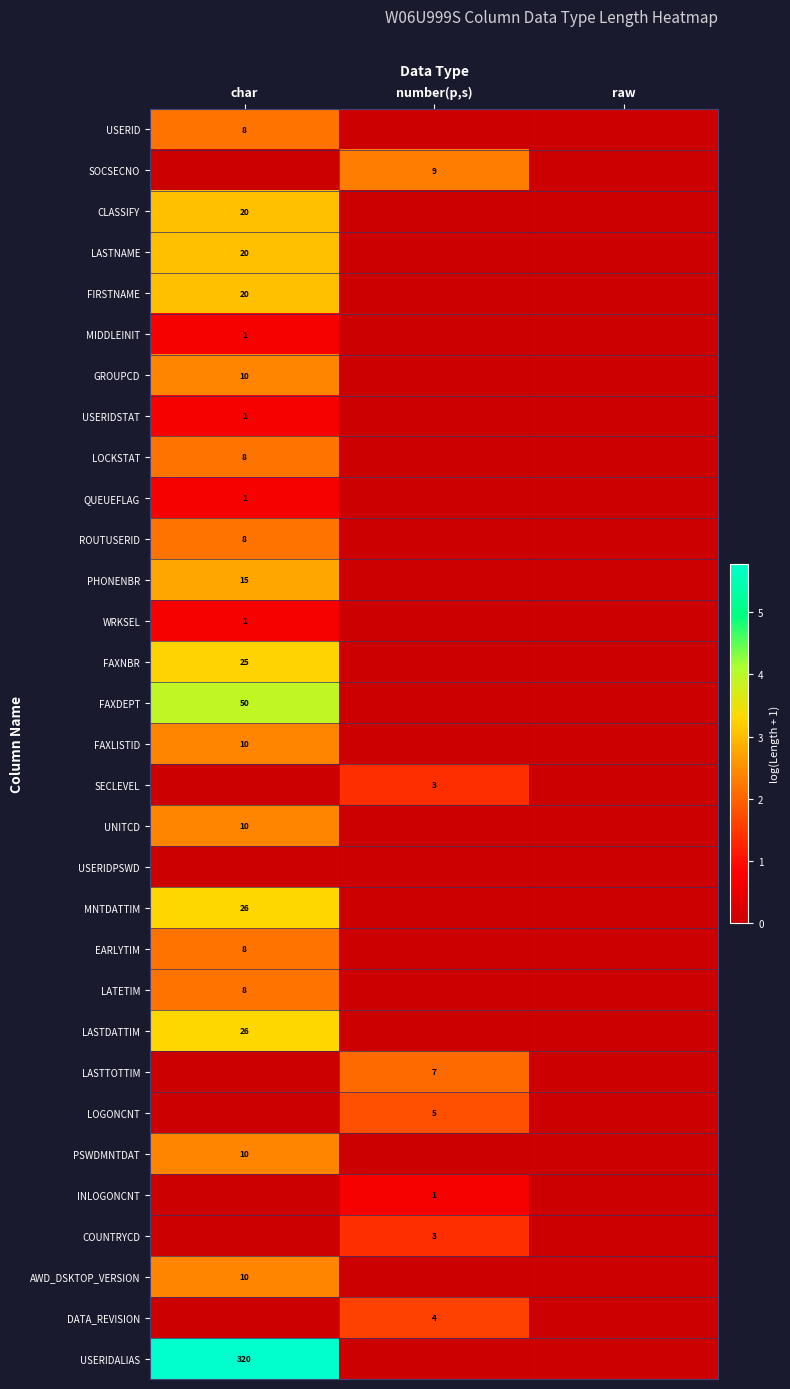

Is the value of FAXNBR at char greater than the value of USERIDALIAS at char?

No